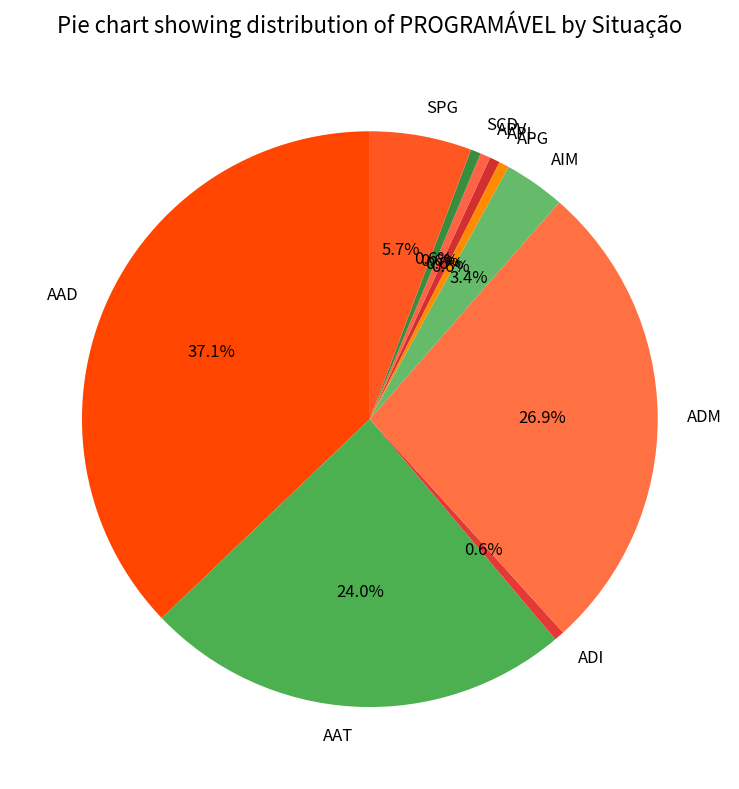

True or false: AAD accounts for 28% of the total.

False